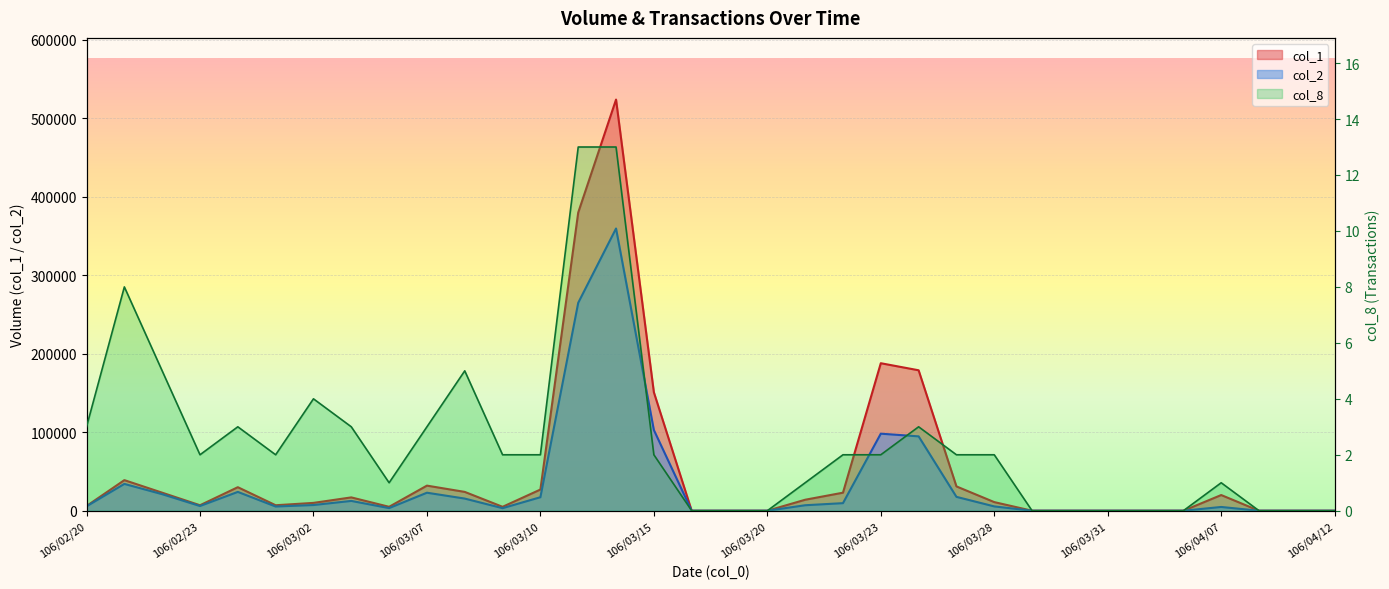

The col_8 series shows 2 at 106/03/10. True or false?

True